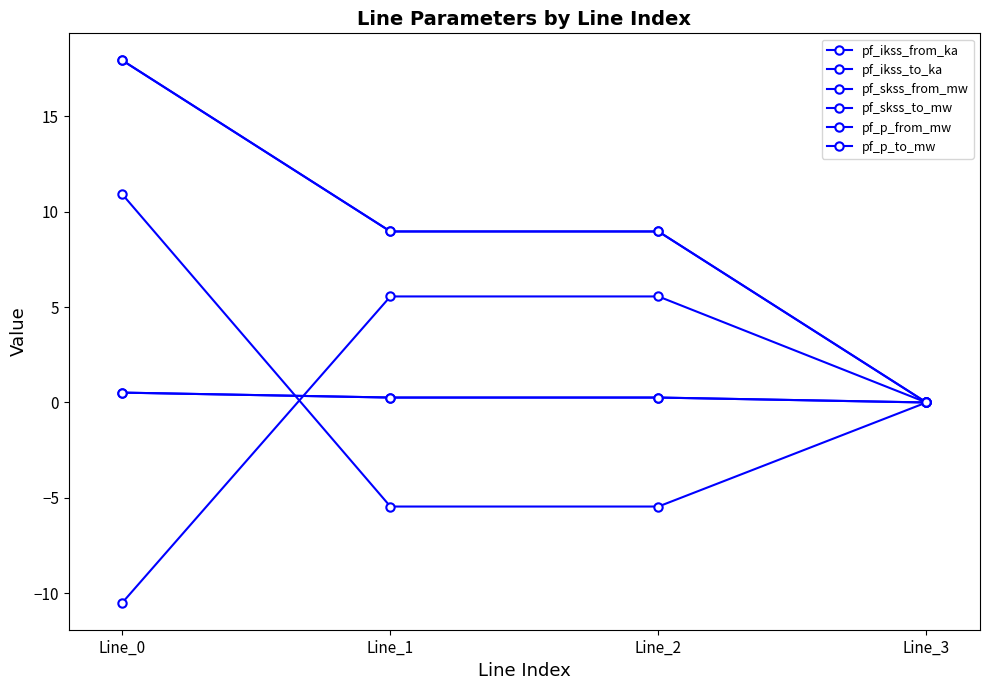

Does the chart have visible grid lines?

No